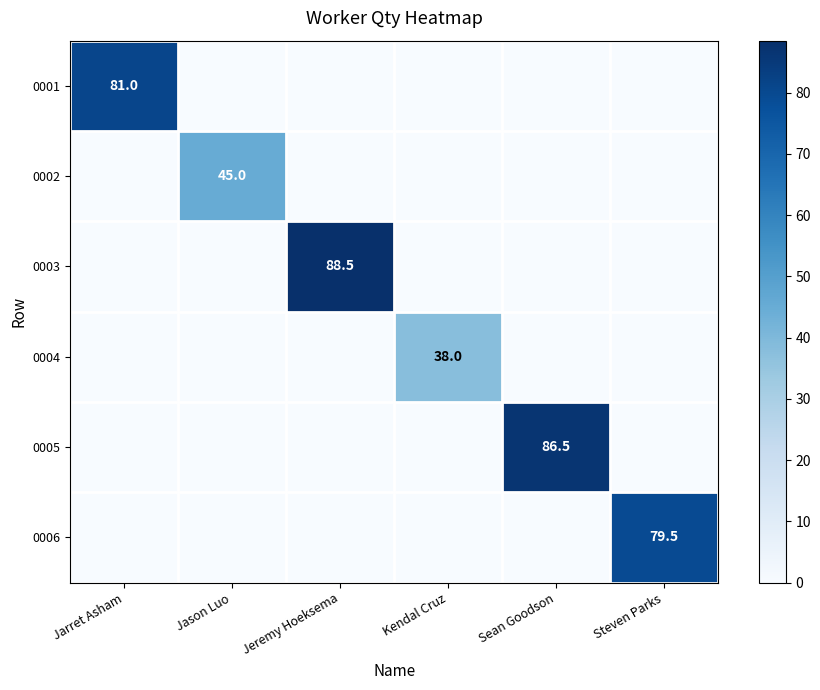

The 0001 series shows 81.0 at Jarret Asham. True or false?

True